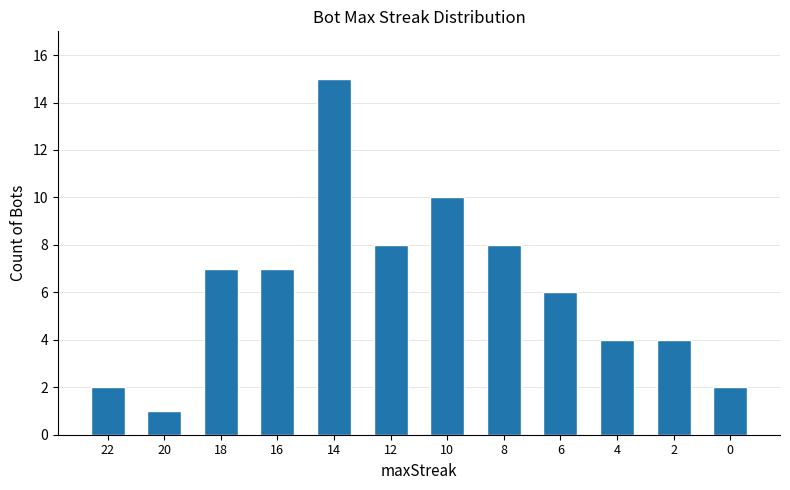

What is the minimum value shown in the chart?

1